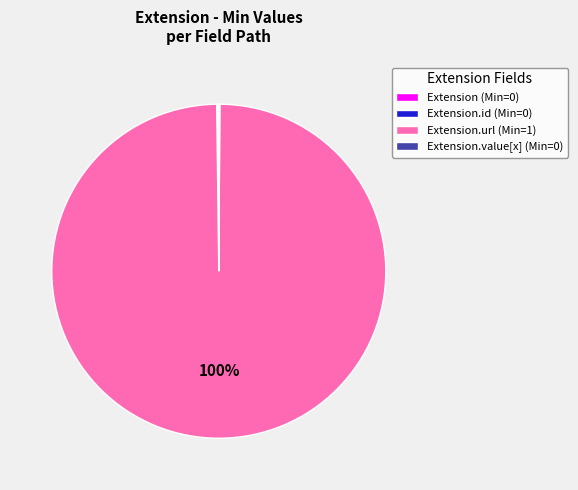

True or false: Extension.url (Min=1) accounts for 85% of the total.

False